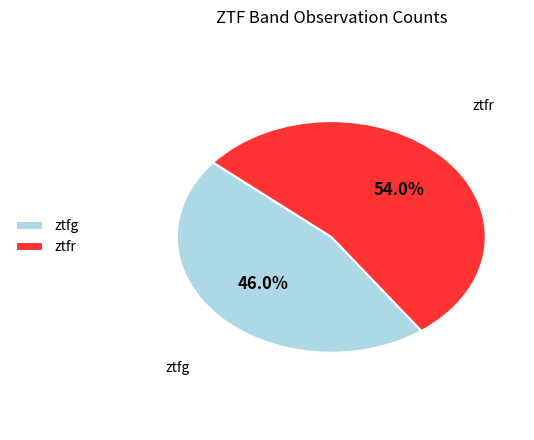

Is there any slice that represents more than half of the pie?

Yes